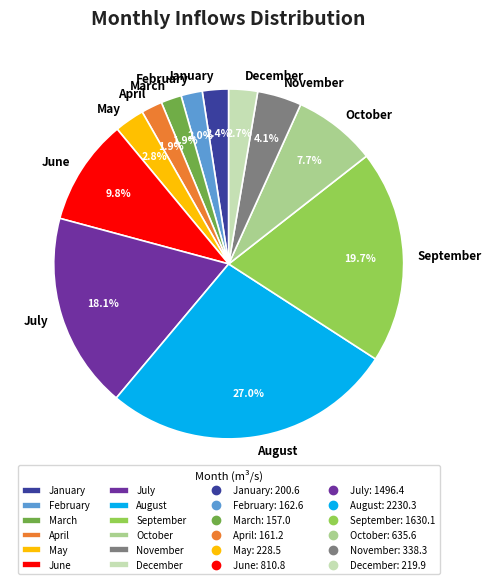

What is the largest slice in the pie chart?

August